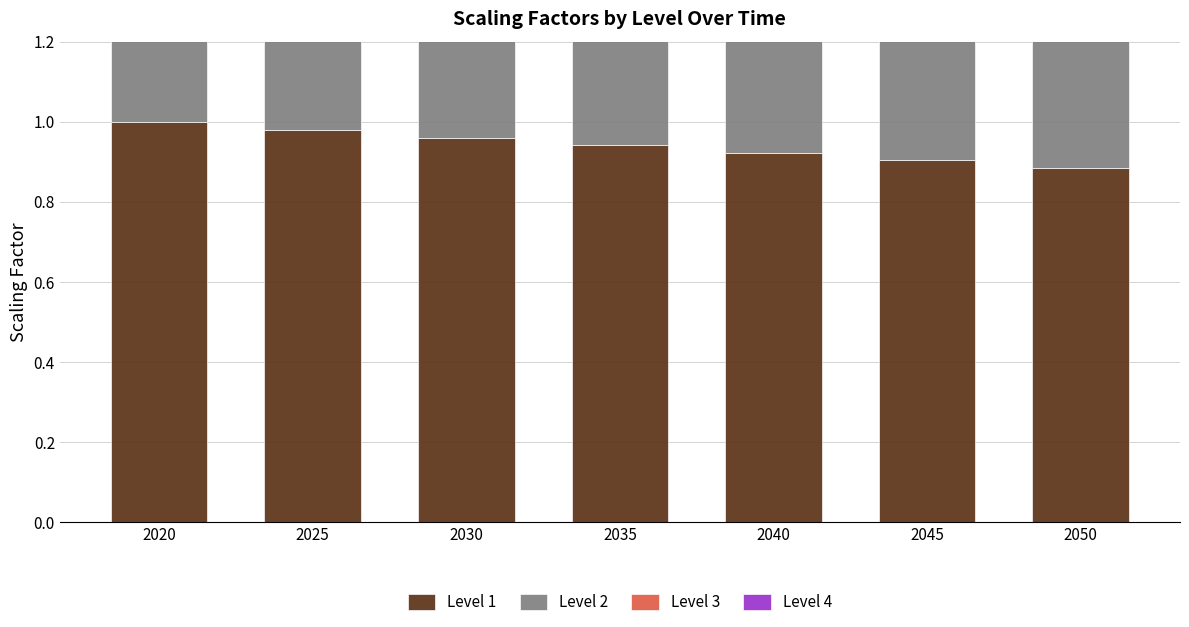

Is it true that Level 1 equals 0.9 at 2045?

True